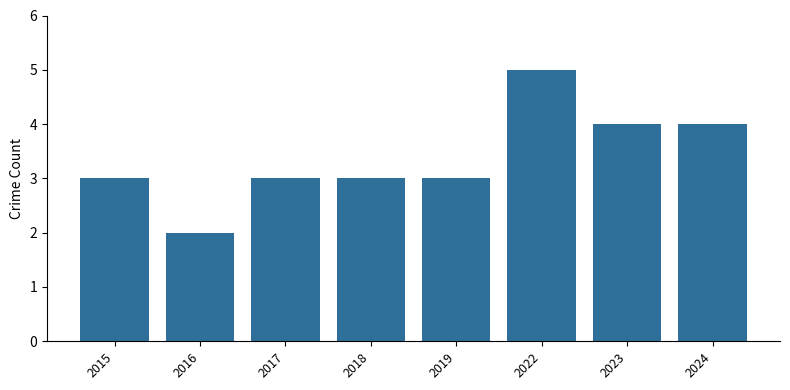

What is the value of the 7th bar from the left?

4